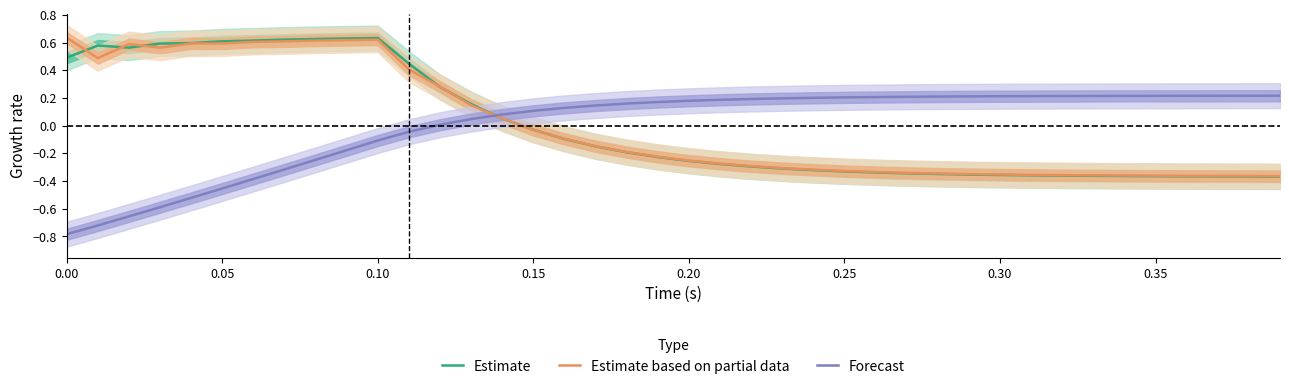

How many times do Estimate based on partial data and Estimate cross each other?

8